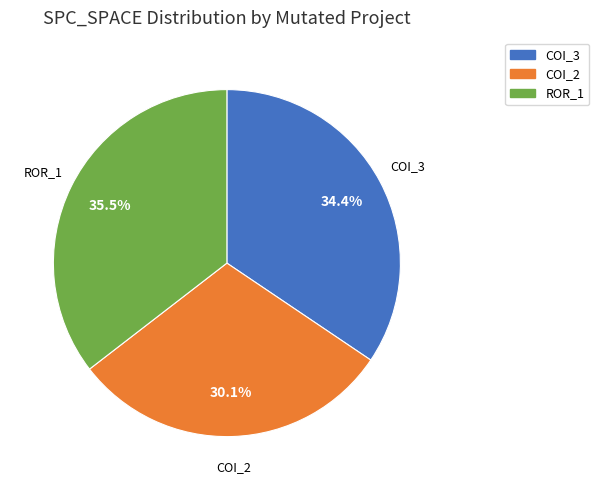

Count the number of slices in the pie.

3